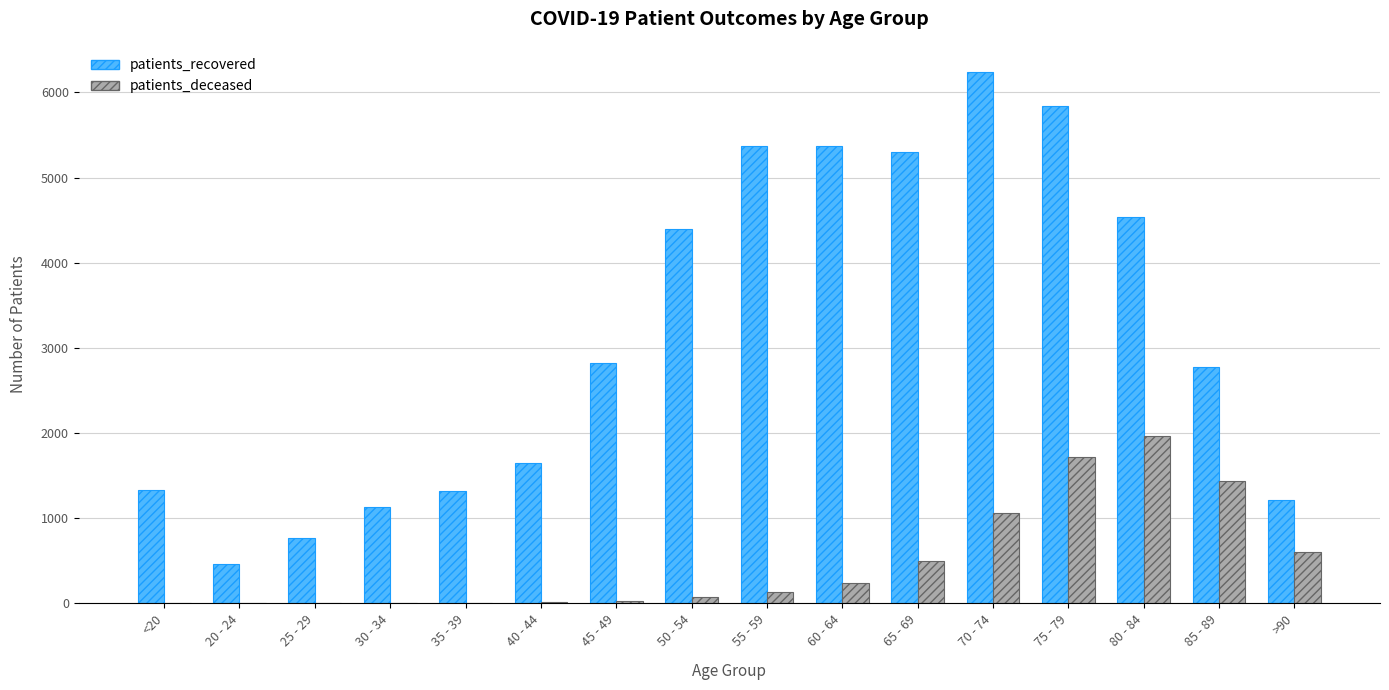

How many distinct data groups are displayed?

2